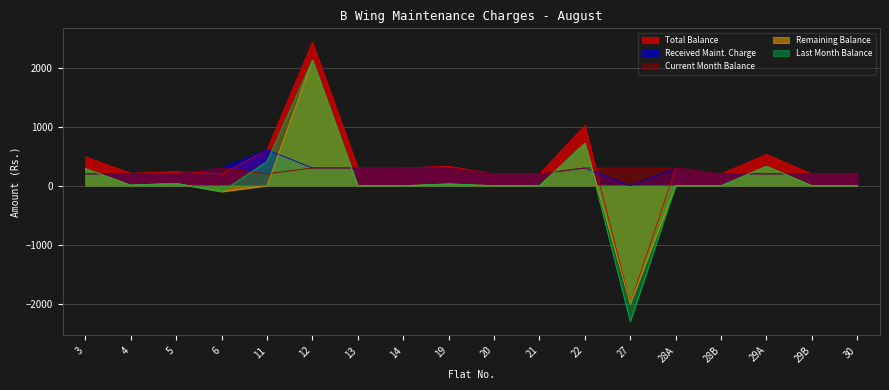

True or false: Received Maint. Charge and Current Month Balance cross at least once.

False